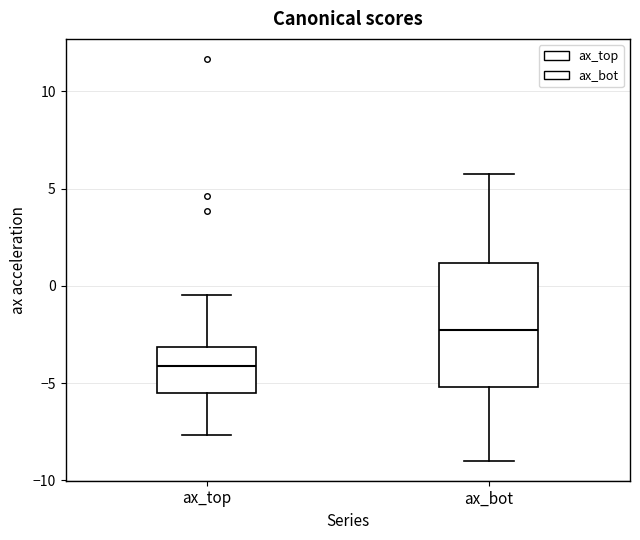

Reading left to right, read every box against the y-axis: the position of its median line, the range the box covers, and the ends of its whiskers. The values are not printed on the chart, so give them approximately, as read against the axis.

ax_top: median -4.0, box -5.5 to -3.0, whiskers -7.5 to -0.5
ax_bot: median -2.5, box -5.0 to 1.0, whiskers -9.0 to 5.5